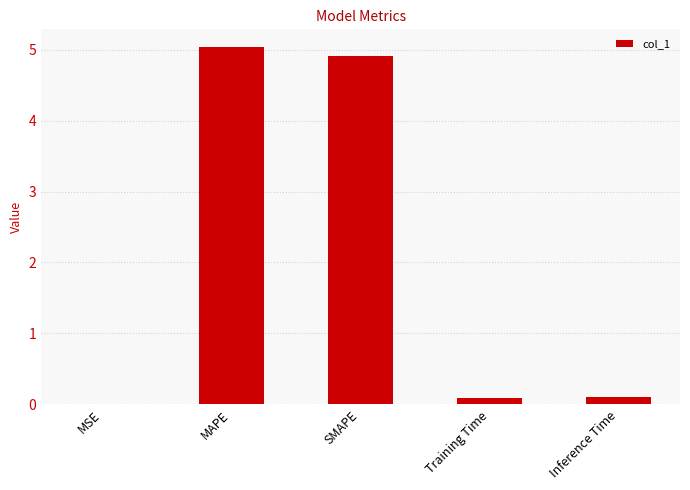

What is the label of the 4th bar from the left?

Training Time